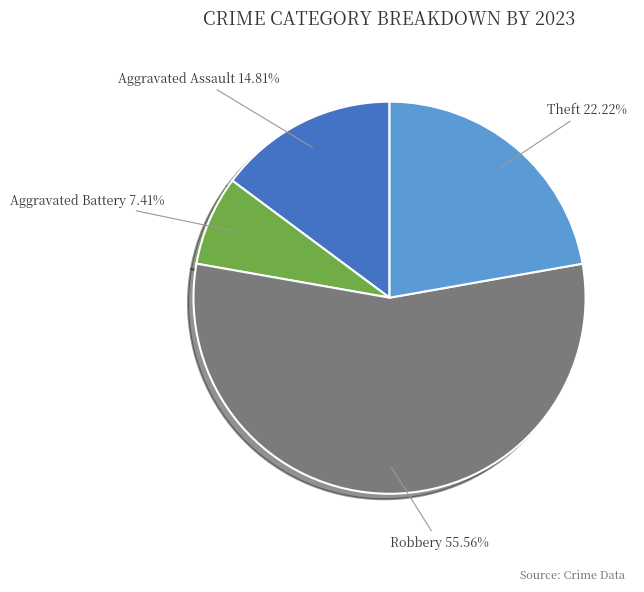

True or false: Theft accounts for 22% of the total.

True